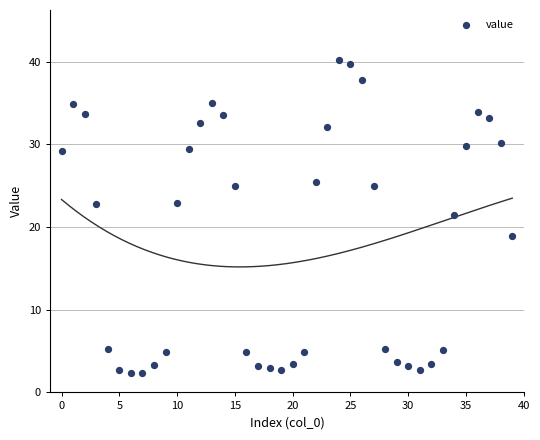

What Y value in the scatter plot is closest to 21?

21.5